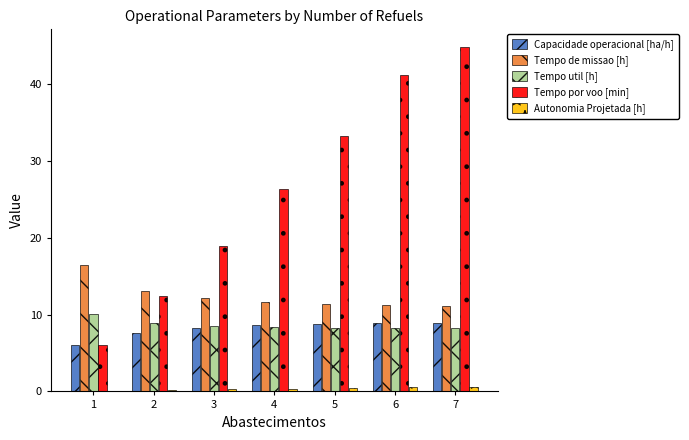

Which series changed the most between 2 and 3?

Tempo por voo [min]